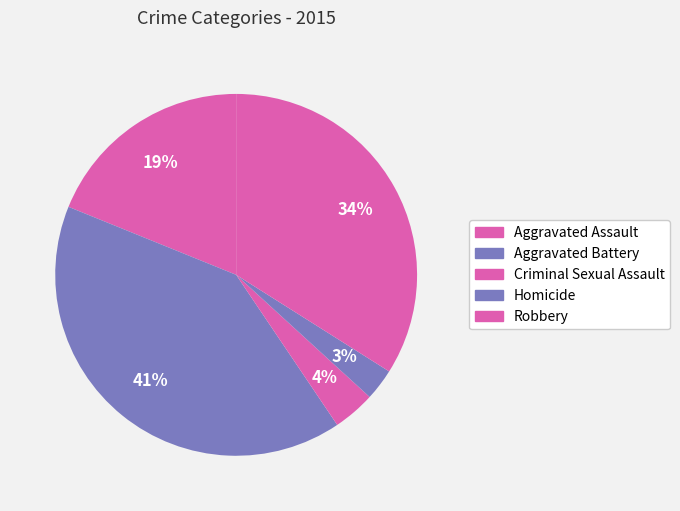

How many segments does this pie chart have?

5